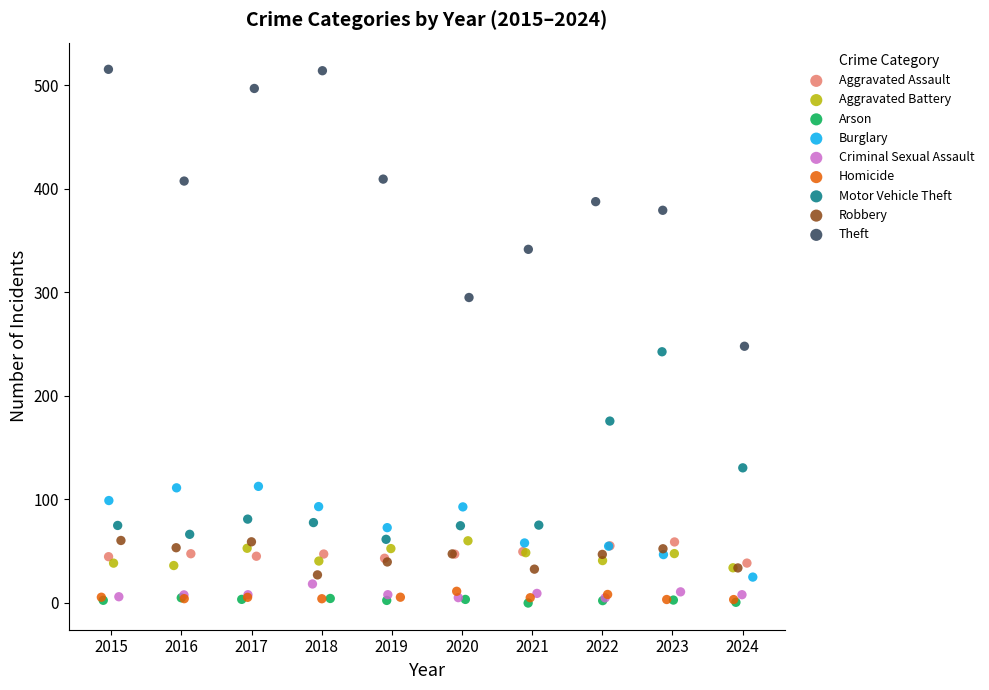

Which series has the widest spread of Y values?

Theft